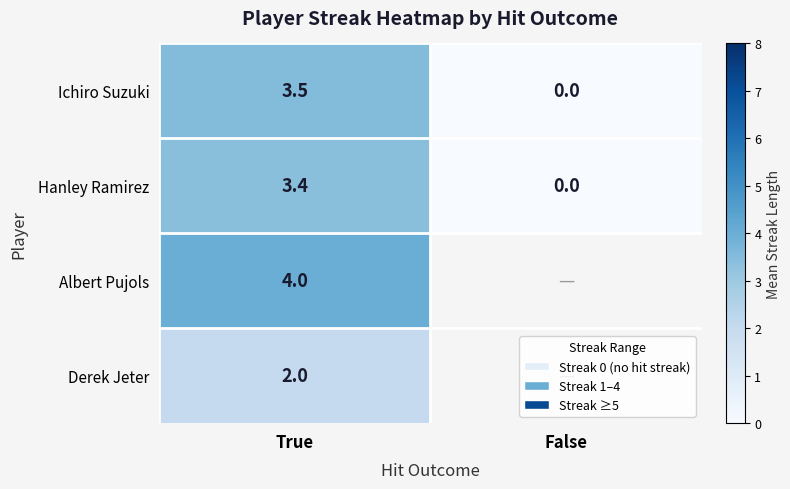

What is the sum of all Hanley Ramirez values?

3.4